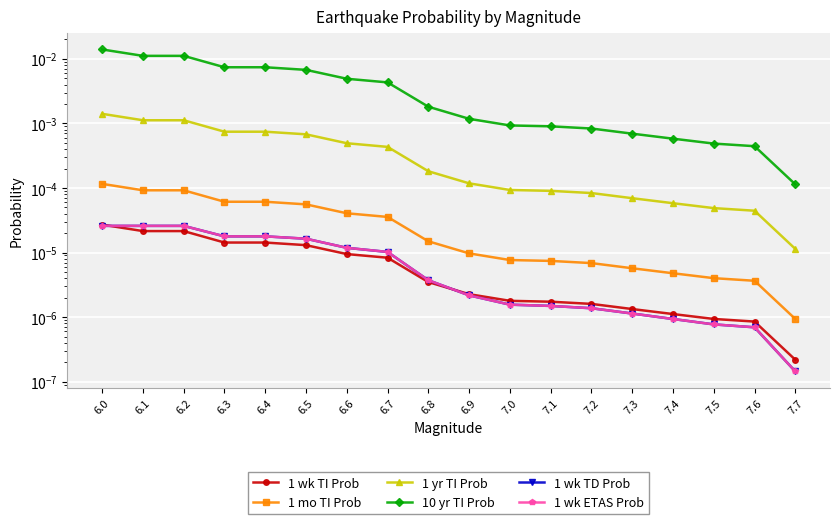

The 10 yr TI Prob series shows 0.0 at 7.0. True or false?

False